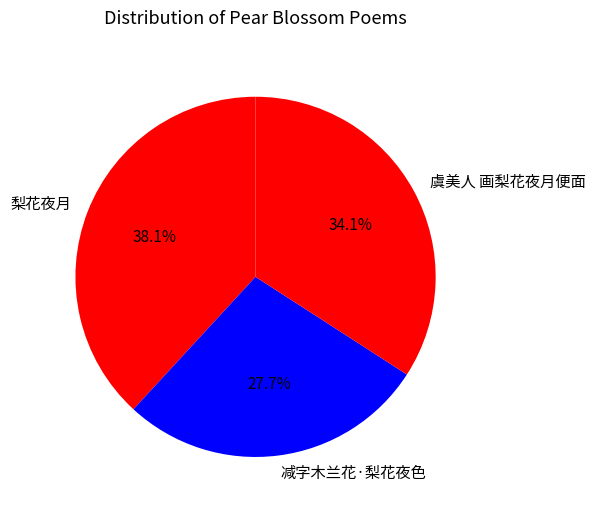

Combined, do 梨花夜月 and 虞美人 画梨花夜月便面 account for over 50%?

Yes